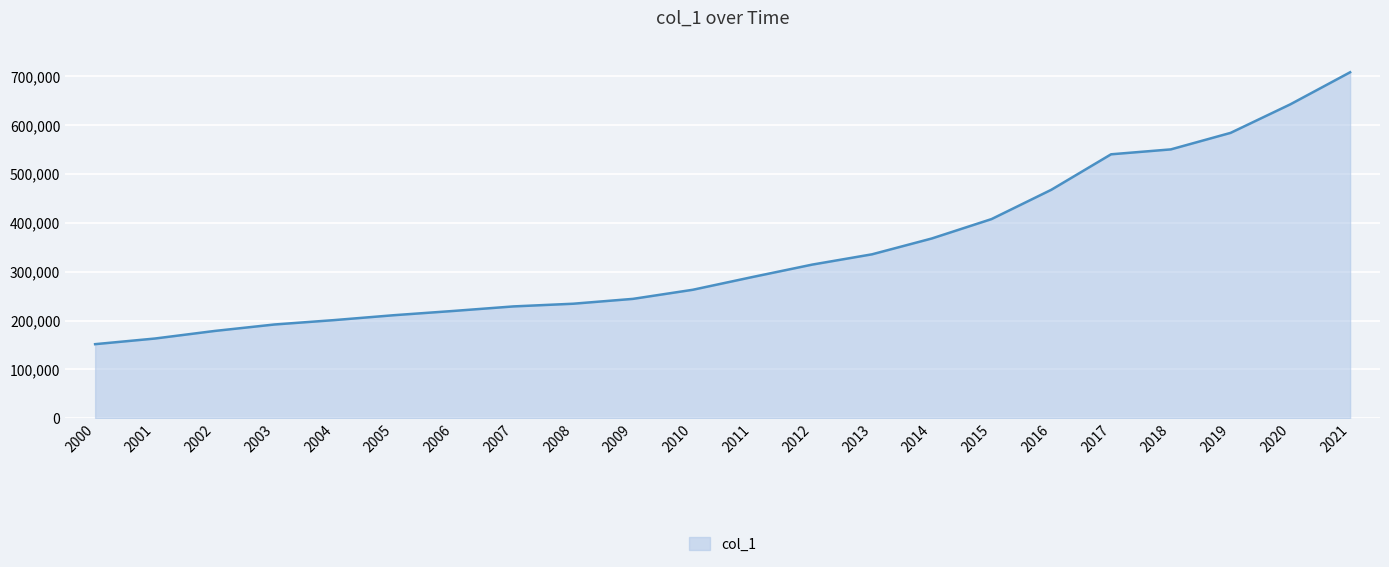

Which has a higher value, 2005 or 2010?

2010